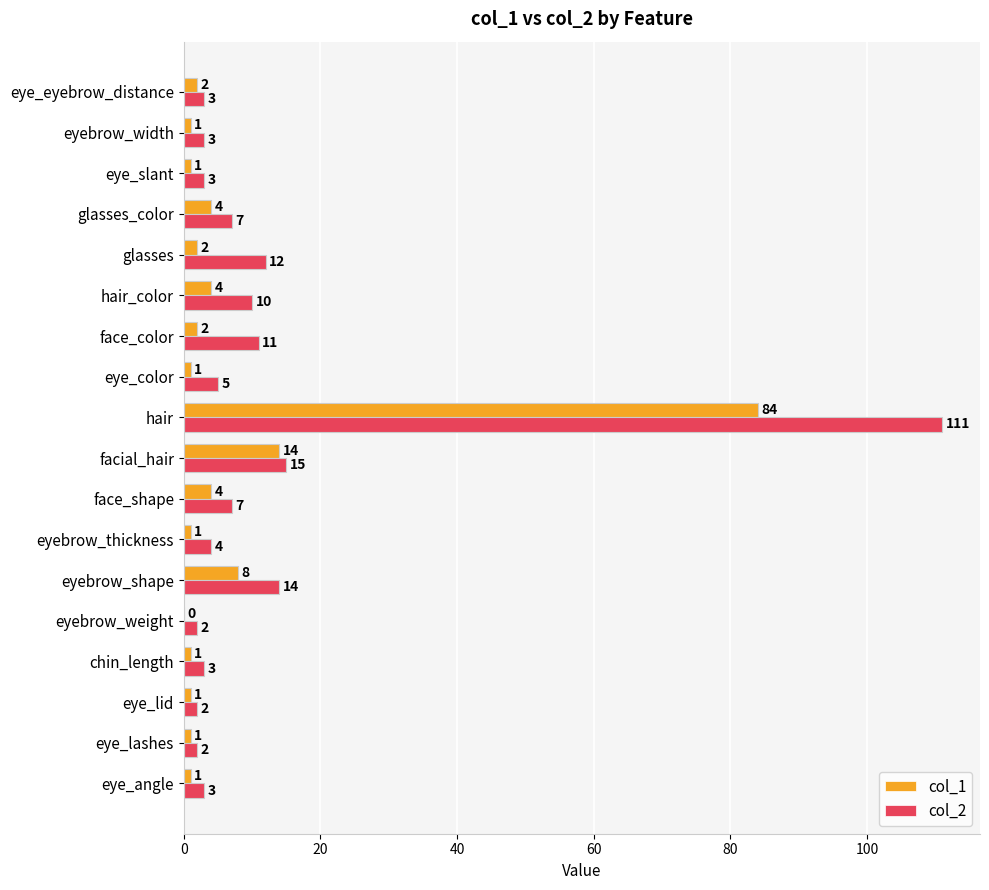

At which label is col_2 closest to 56?

facial_hair